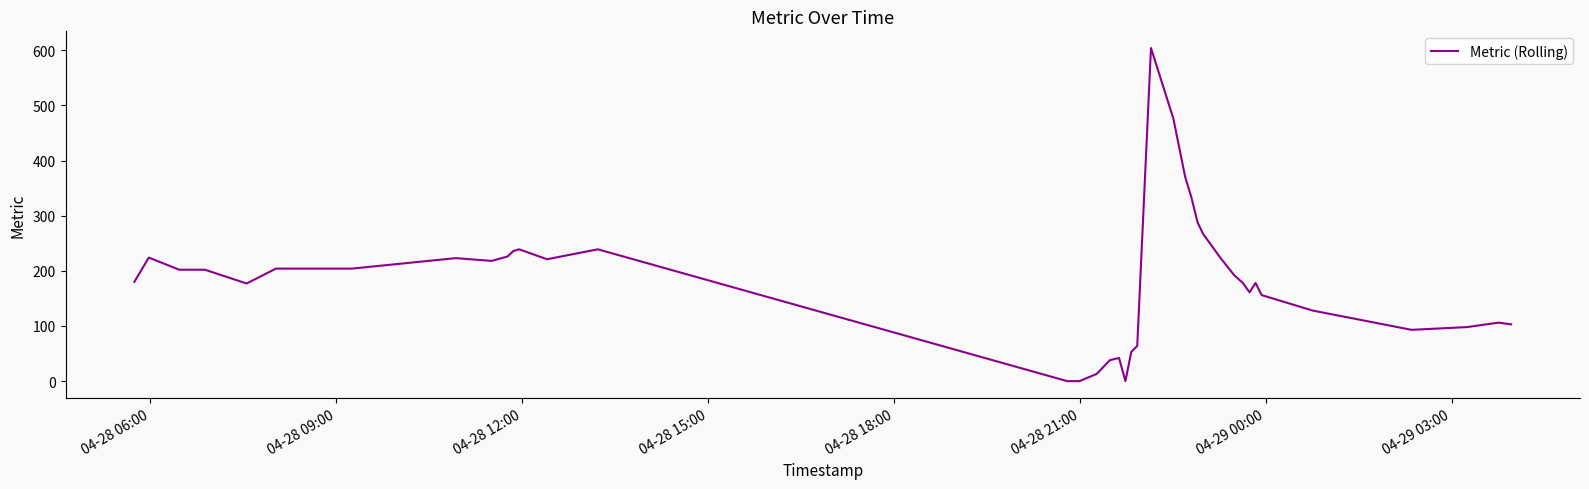

What is the difference between the maximum and minimum values?

604